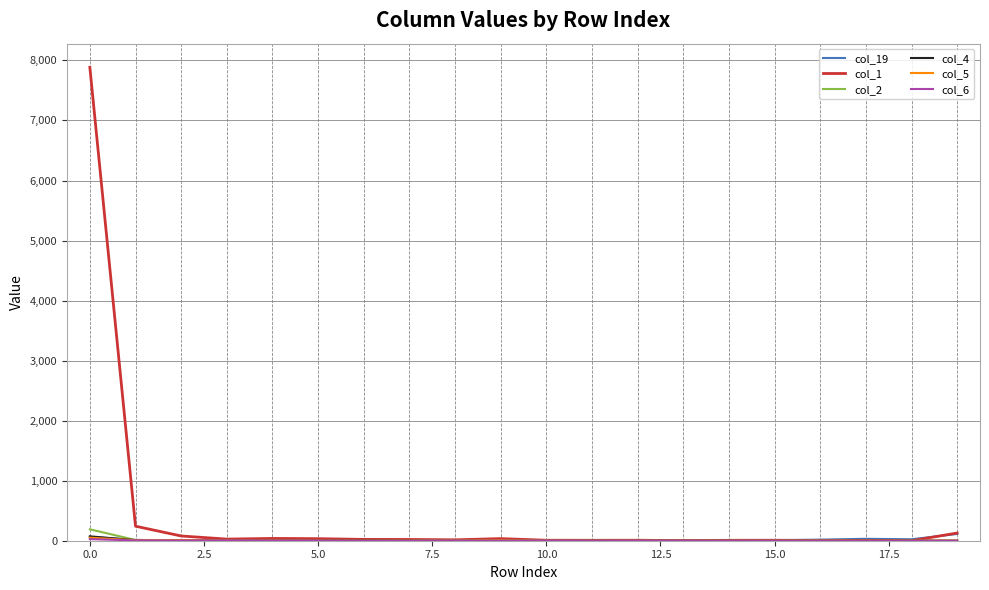

Which series has the largest total across all categories?

col_1